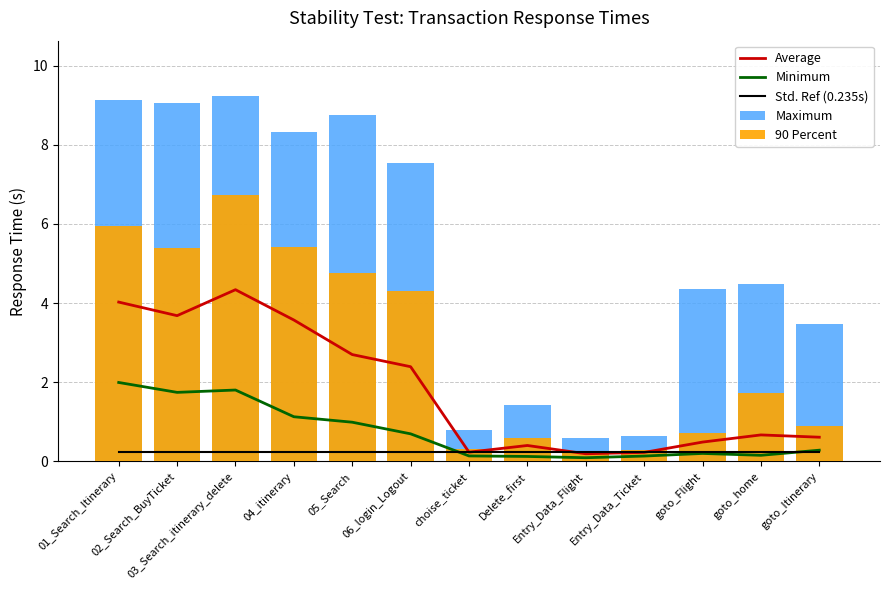

List the labels in order of Std. Ref (0.235s) value, largest first.

01_Search_Itinerary, 02_Search_BuyTicket, 03_Search_itinerary_delete, 04_itinerary, 05_Search, 06_login_Logout, choise_ticket, Delete_first, Entry_Data_Flight, Entry_Data_Ticket, goto_Flight, goto_home, goto_Itinerary